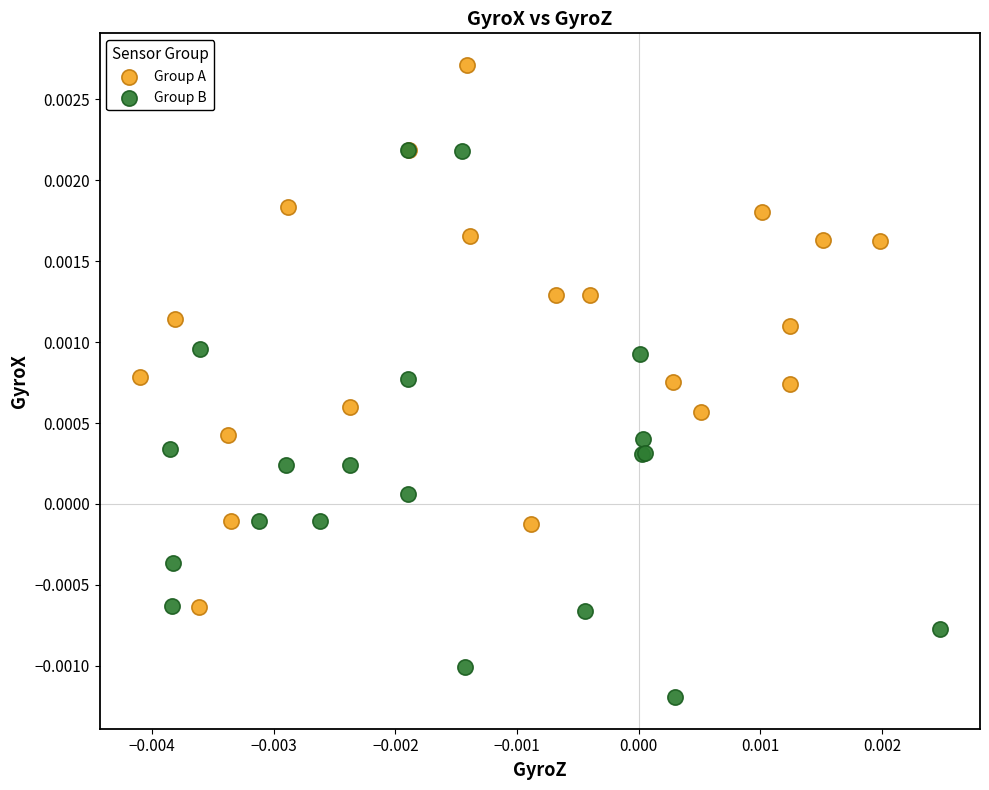

Which series contains the highest Y value?

Group A